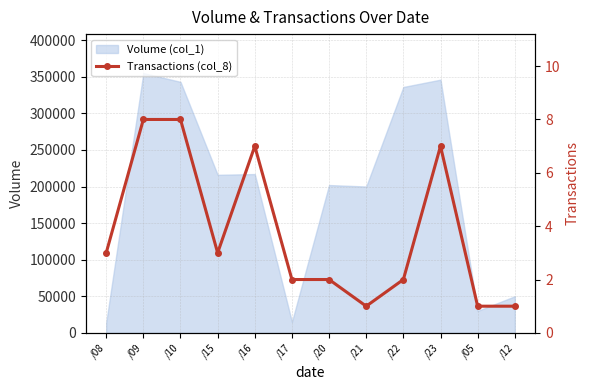

What is the lowest value of the Volume (col_1) series?

14000